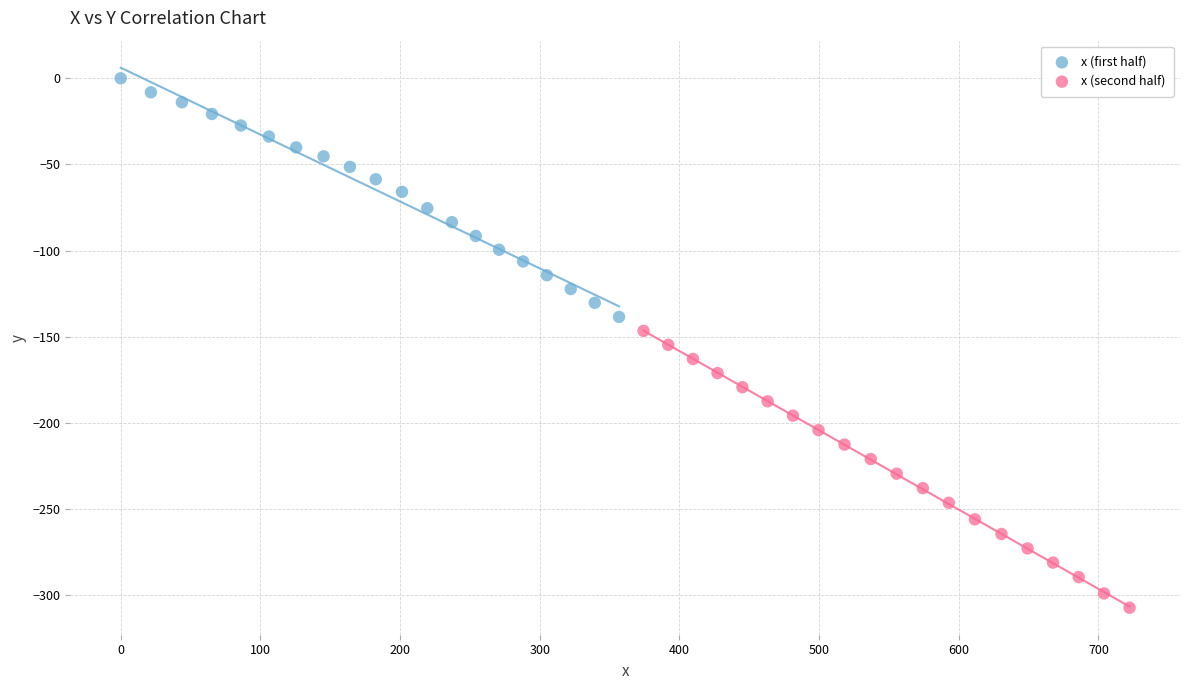

Which series reaches the maximum Y coordinate?

x (first half)